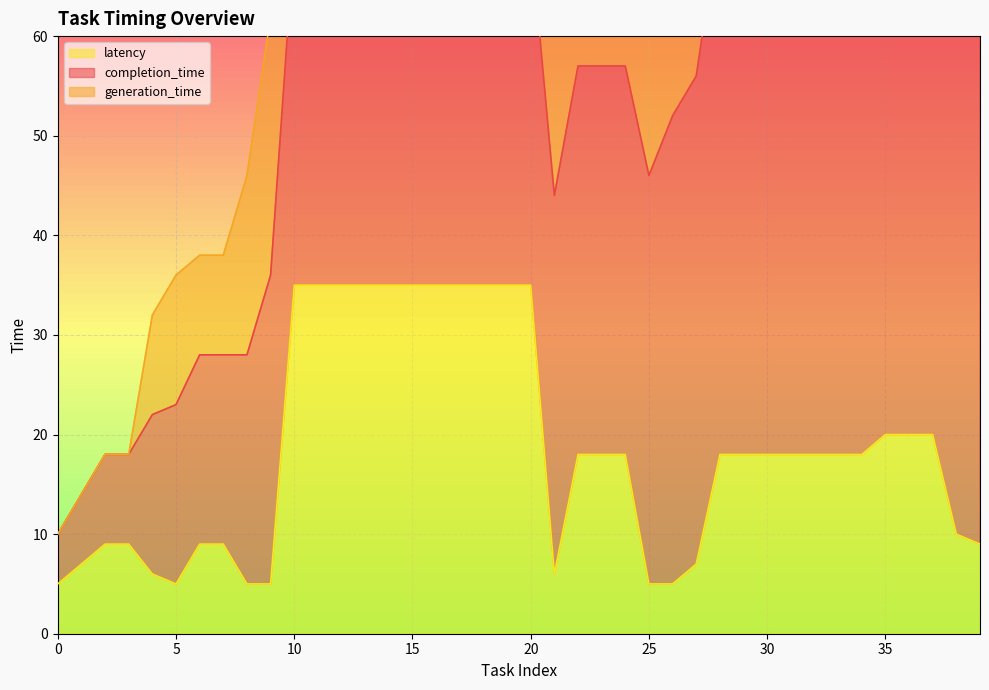

At how many categories does at least one series exceed 104?

12